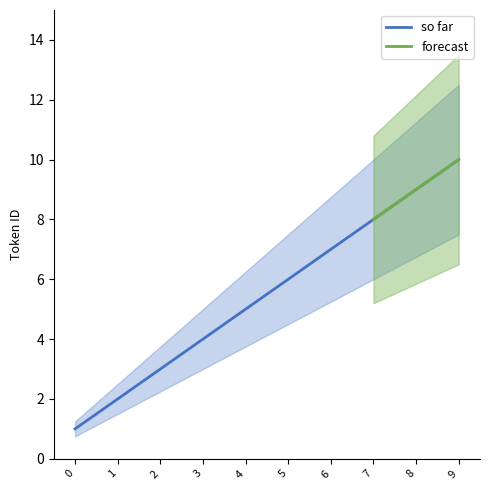

True or false: so far has a value of 5 at 4.

True